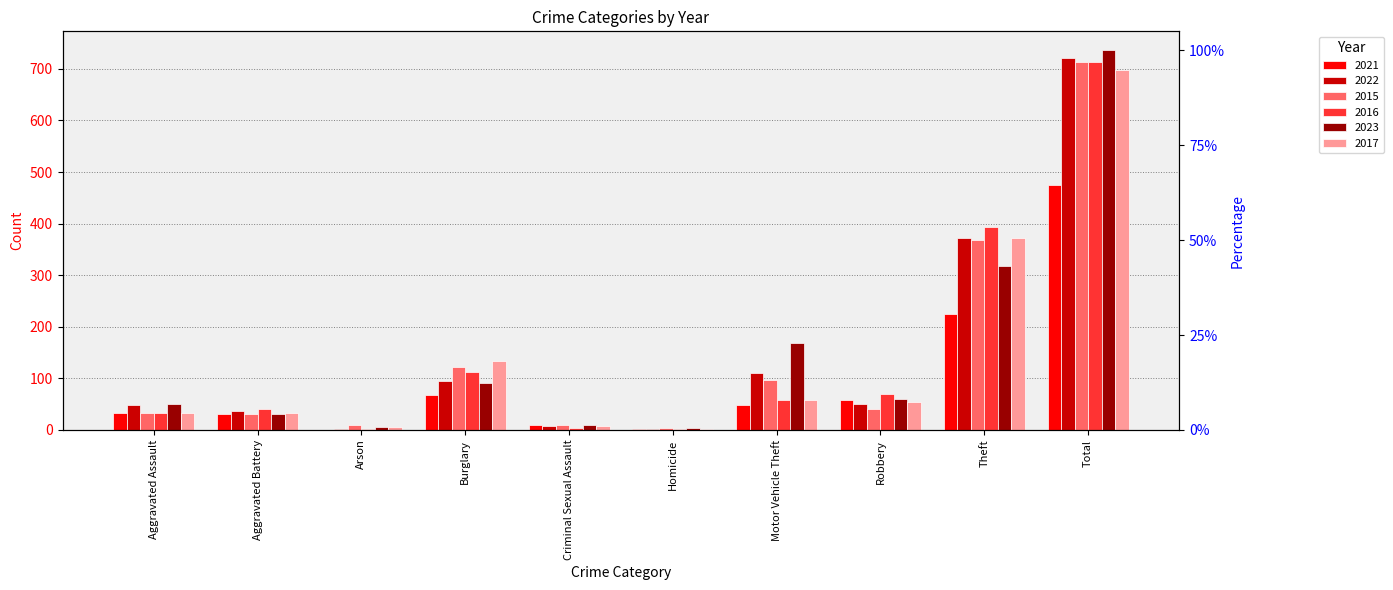

The value of 2016 at Burglary is 113. True or false?

True